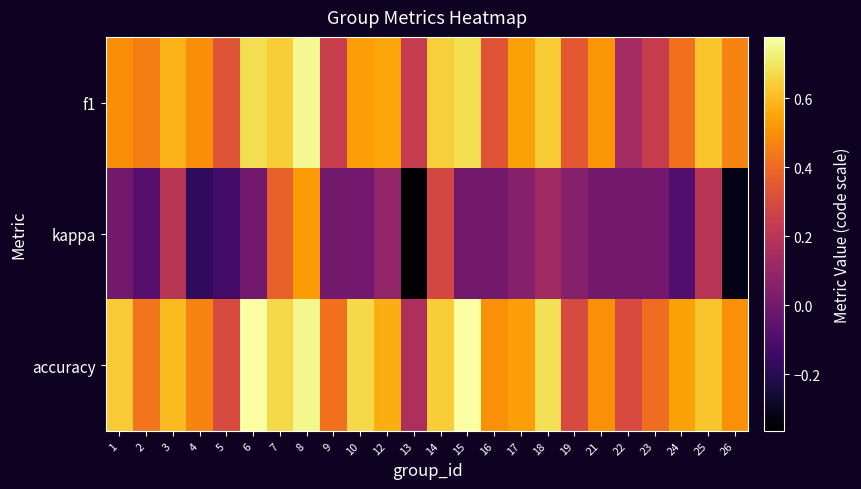

Reading left to right, list all the values displayed in this chart.

f1: 1=0.5	2=0.5	3=0.6	4=0.5	5=0.3	6=0.7	7=0.6	8=0.8	9=0.2	10=0.5	12=0.6	13=0.2	14=0.6	15=0.7	16=0.3	17=0.5	18=0.6	19=0.3	21=0.5	22=0.1	23=0.2	24=0.4	25=0.6	26=0.5
kappa: 1=0.0	2=-0.1	3=0.2	4=-0.2	5=-0.1	6=0.0	7=0.4	8=0.5	9=0.0	10=0.0	12=0.1	13=-0.4	14=0.3	15=0.0	16=0.0	17=0.1	18=0.1	19=0.1	21=0.0	22=0.0	23=0.0	24=-0.1	25=0.2	26=-0.3
accuracy: 1=0.6	2=0.4	3=0.6	4=0.5	5=0.3	6=0.8	7=0.7	8=0.8	9=0.4	10=0.7	12=0.6	13=0.2	14=0.6	15=0.8	16=0.5	17=0.5	18=0.7	19=0.3	21=0.5	22=0.3	23=0.4	24=0.5	25=0.6	26=0.5